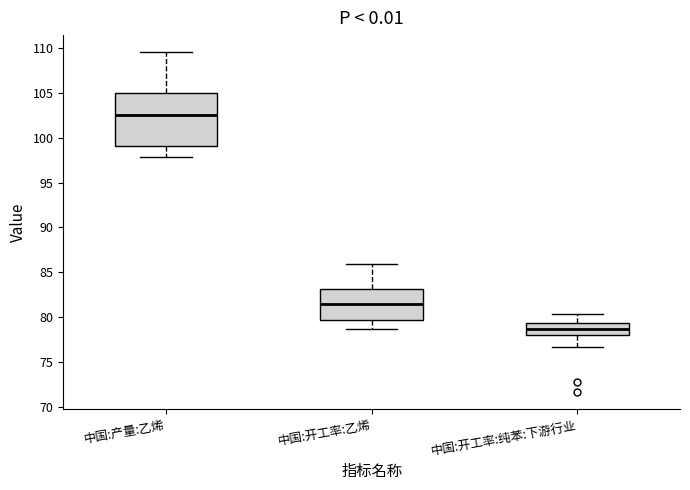

Reading left to right, transcribe this box plot: for each box, give where its median line is, the range the box spans, and where its two whiskers end, as read against the y-axis. The values are not printed on the chart, so give them approximately, as read against the axis.

中国:产量:乙烯: median 102.5, box 99.0 to 105.0, whiskers 98.0 to 109.5
中国:开工率:乙烯: median 81.5, box 79.5 to 83.0, whiskers 78.5 to 86.0
中国:开工率:纯苯:下游行业: median 78.5, box 78.0 to 79.5, whiskers 76.5 to 80.5